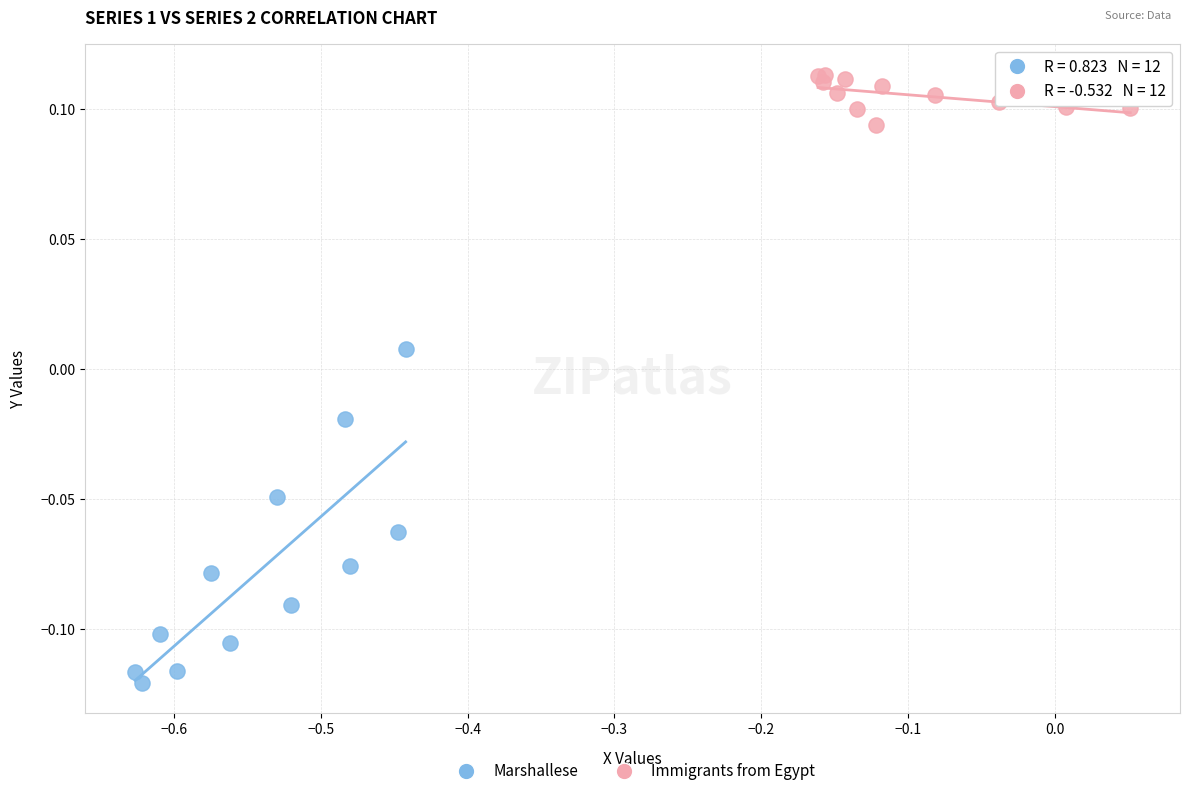

Which series contains the lowest Y value?

Marshallese